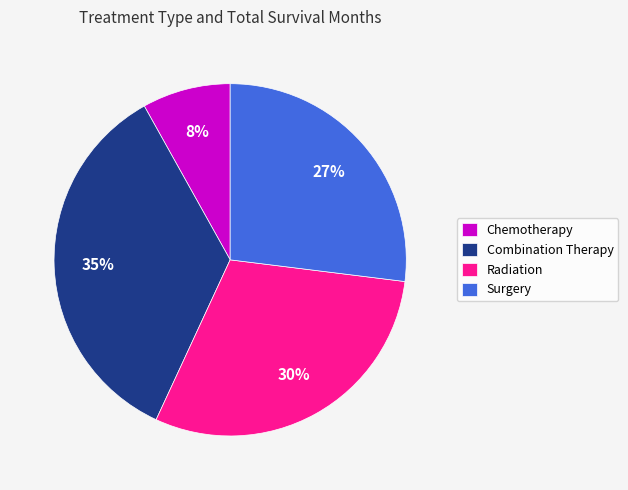

Is there any slice that represents more than half of the pie?

No